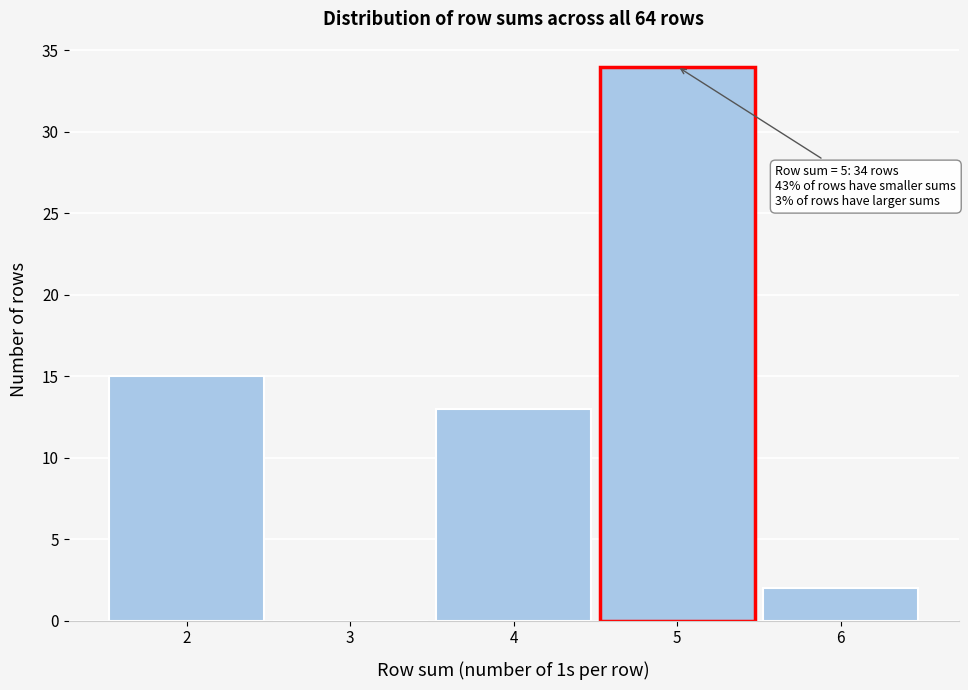

Over which range of the x-axis is the bar tallest?

4.5 to 5.5